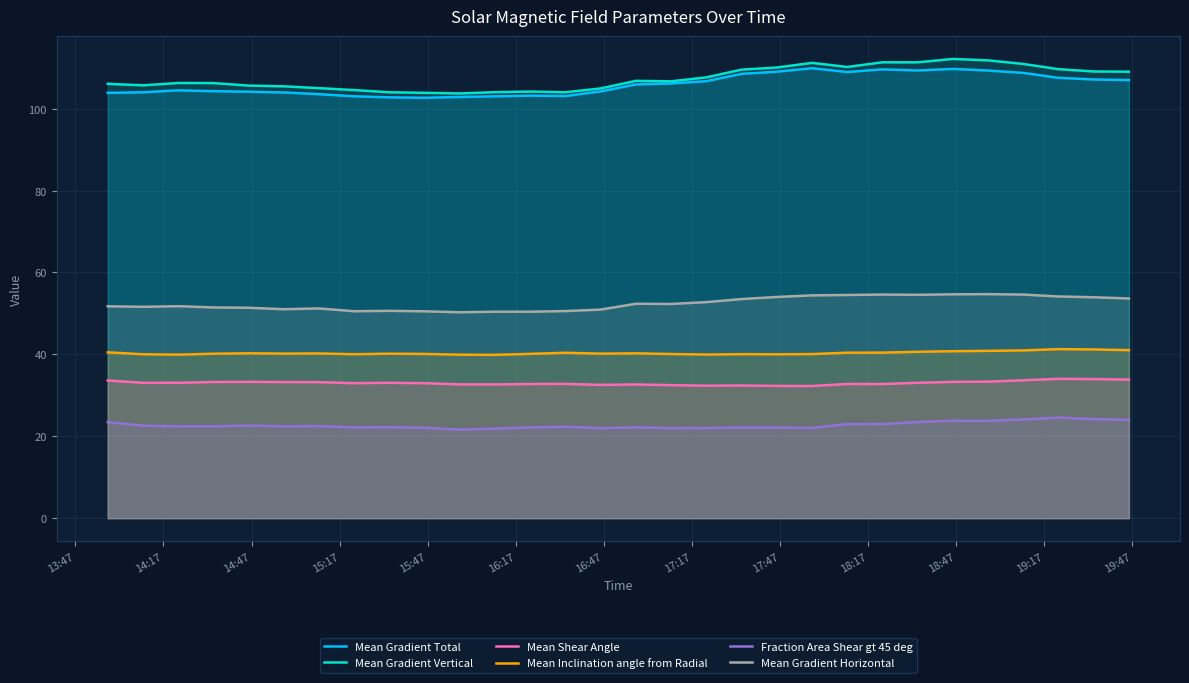

What is the average value of the Mean Gradient Horizontal series?

52.4